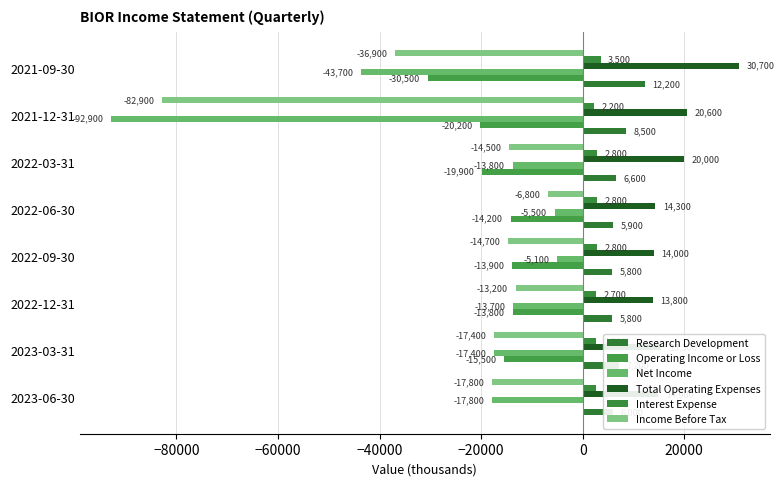

What is the difference between the second highest and second lowest values in the Total Operating Expenses series?

6600